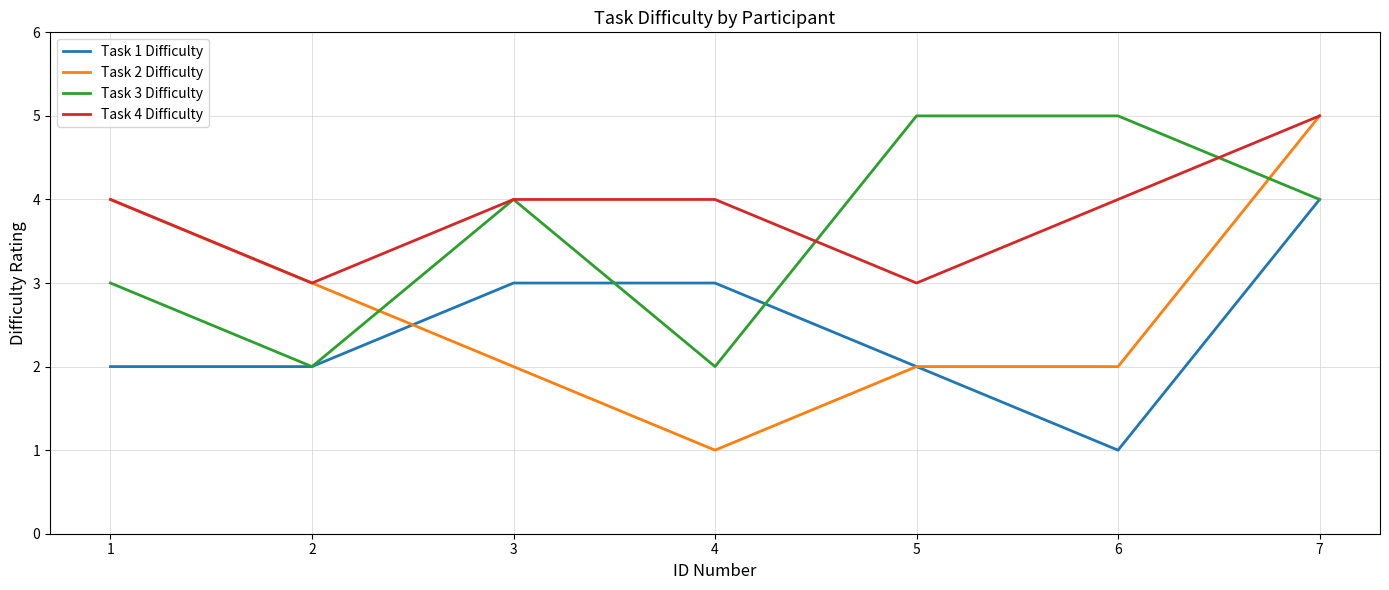

How many lines are shown in the chart?

4